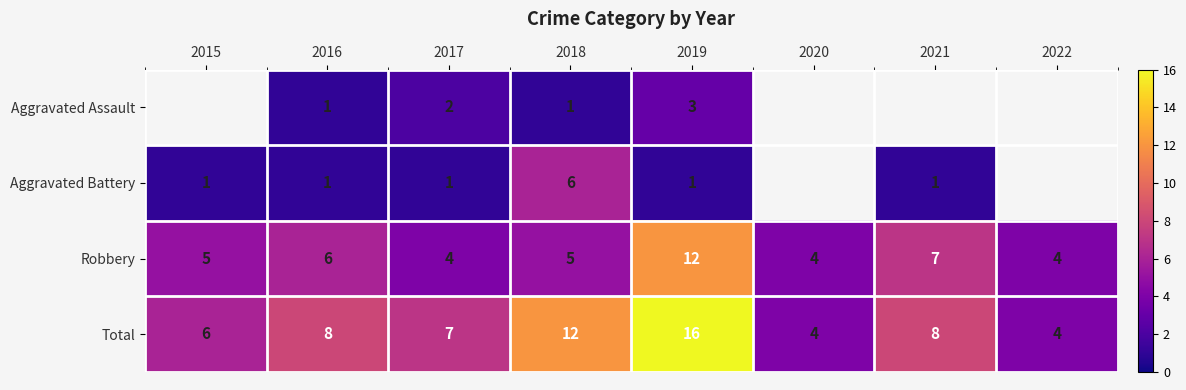

What is the spread (max minus min) of values at 2016?

7